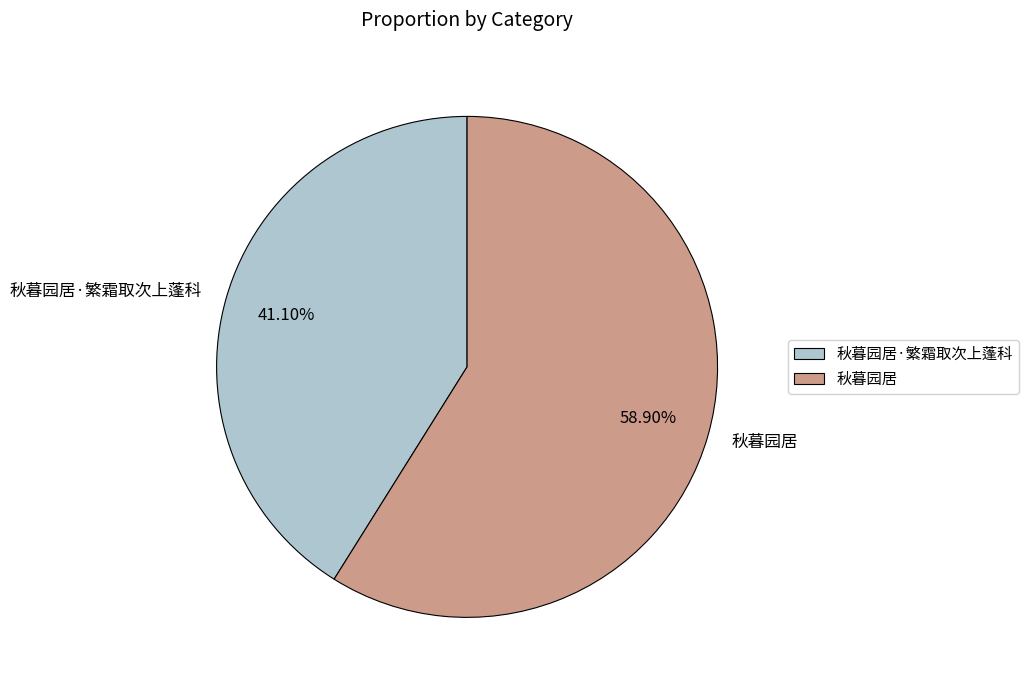

Does 秋暮园居 account for over 50% of the chart?

Yes